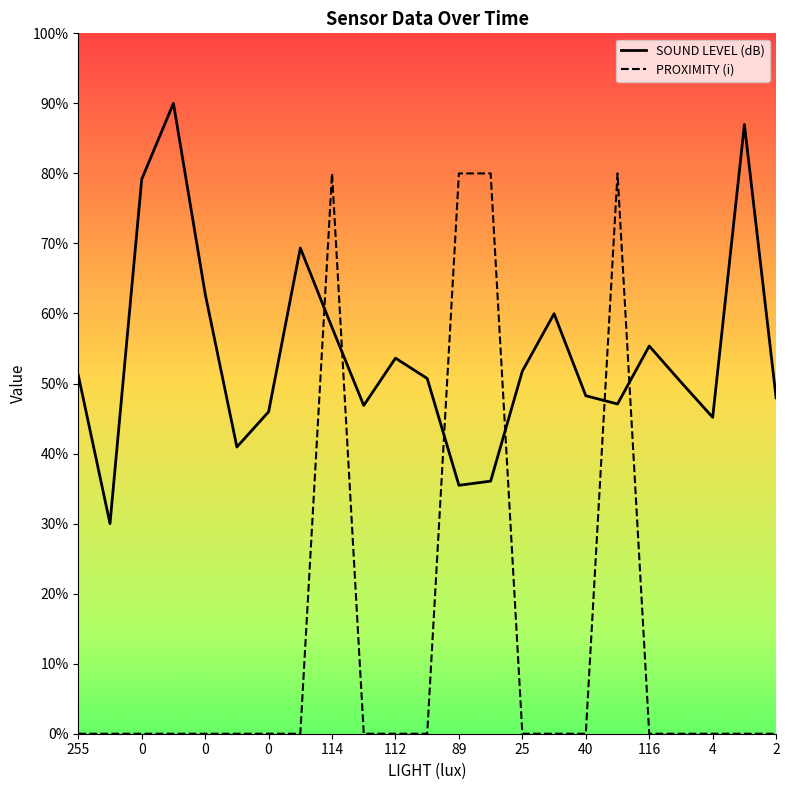

The value of SOUND LEVEL (dB) at 17 is 47.1. True or false?

True